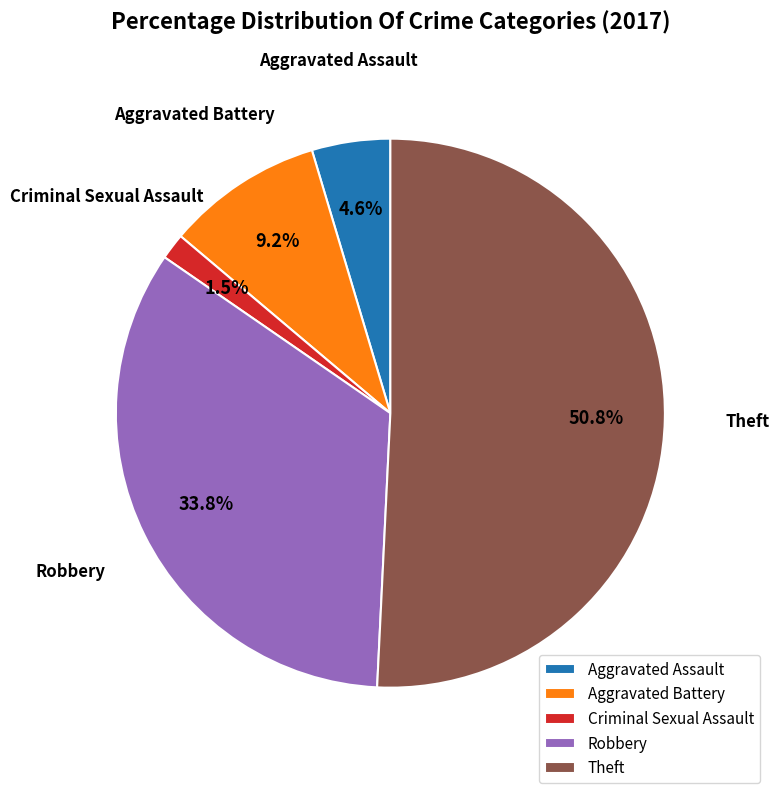

Is the sum of Theft and Aggravated Assault greater than half?

Yes